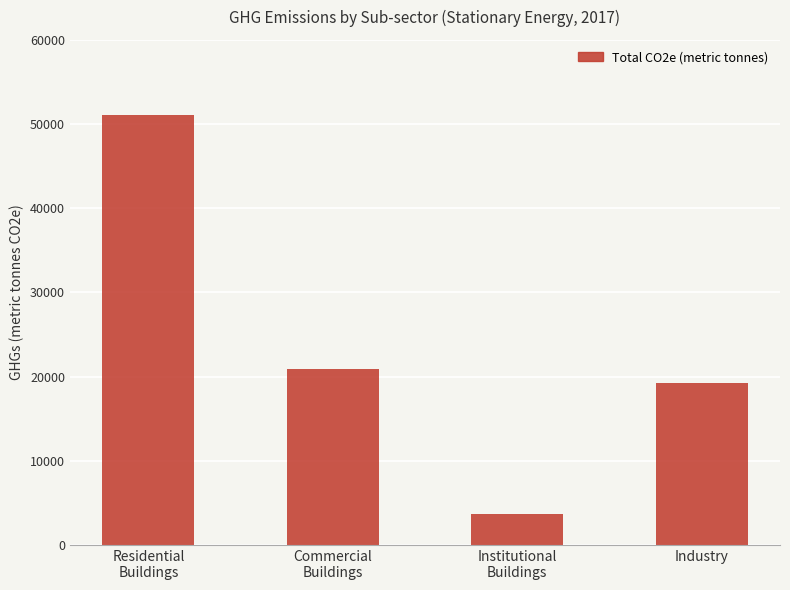

Are the bars grouped side by side (vs. stacked)?

No